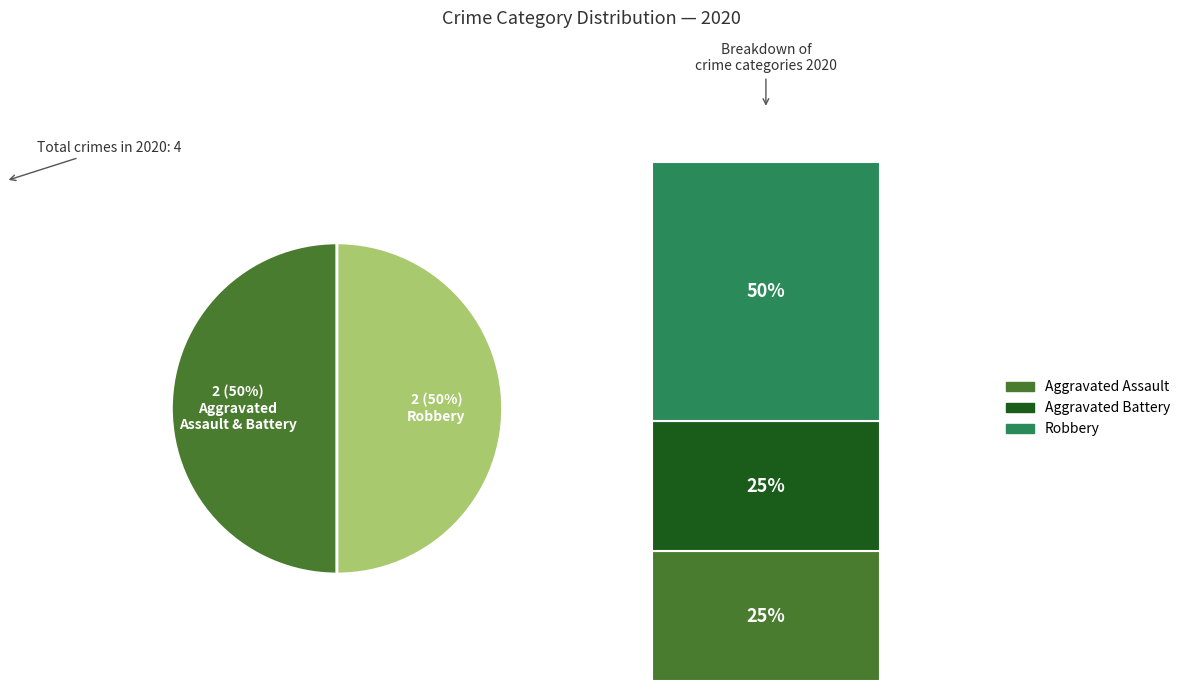

What percentage is the Aggravated Assault slice, to the nearest percent?

25%